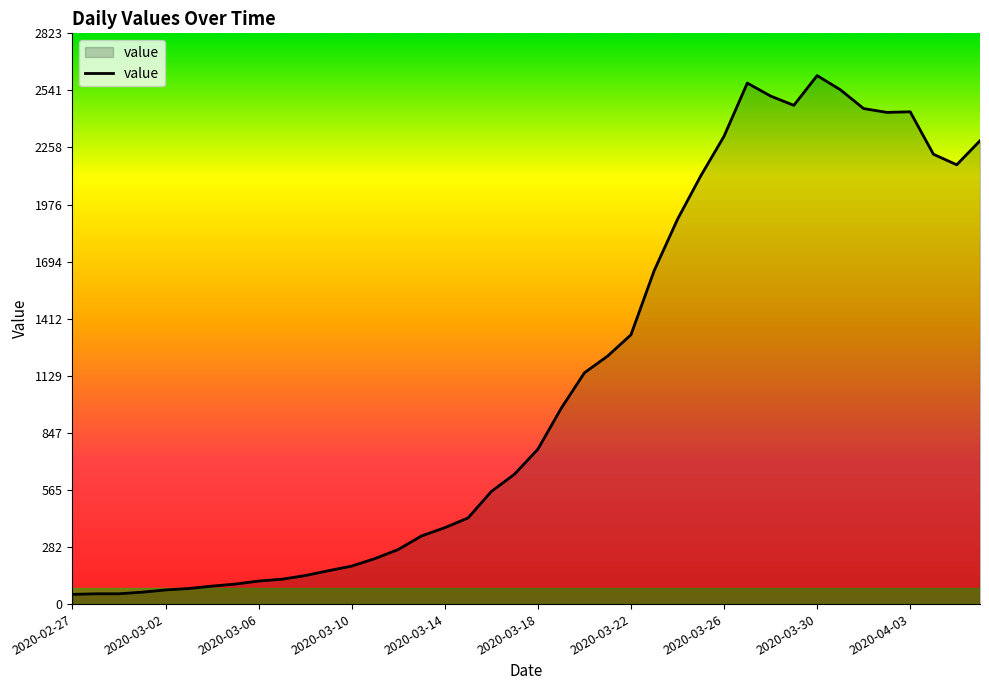

Does the chart have visible grid lines?

No